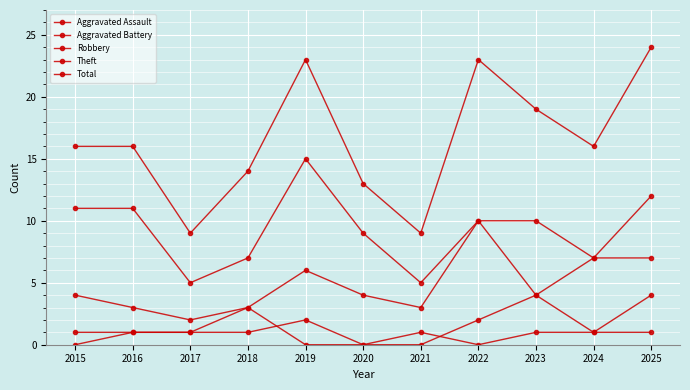

Does the chart display data point markers on the line(s)?

Yes